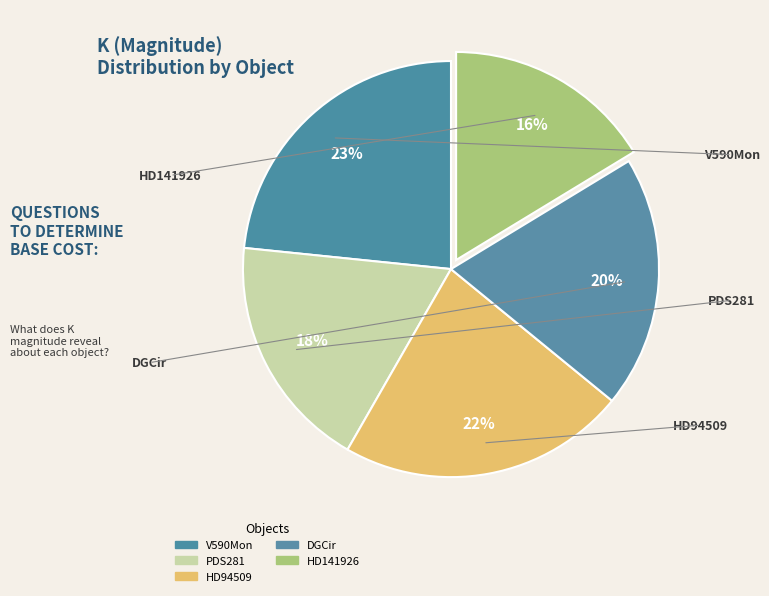

What percentage do HD94509 and DGCir together represent?

42.0%